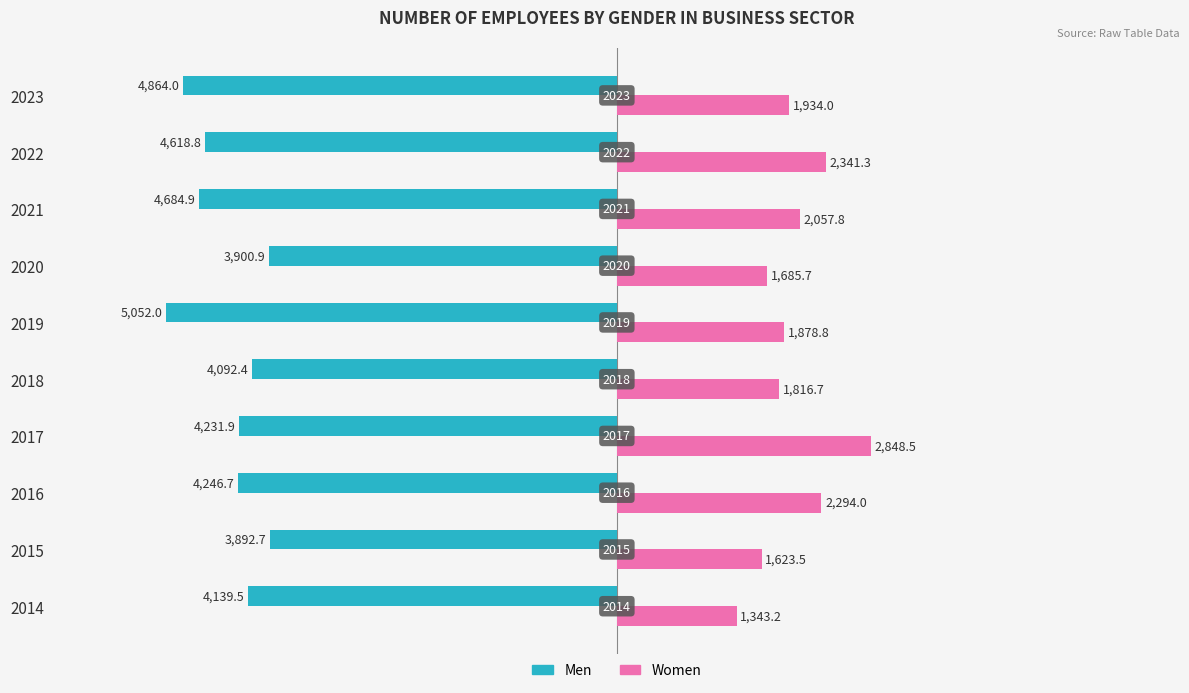

What are all the series names shown in the legend?

Men, Women